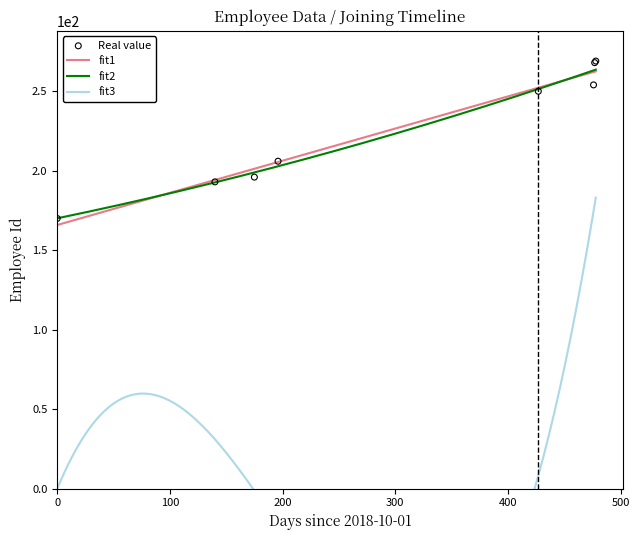

Approximately how many times larger is the value at 2019-12-02 compared to 2020-01-22?

0.9